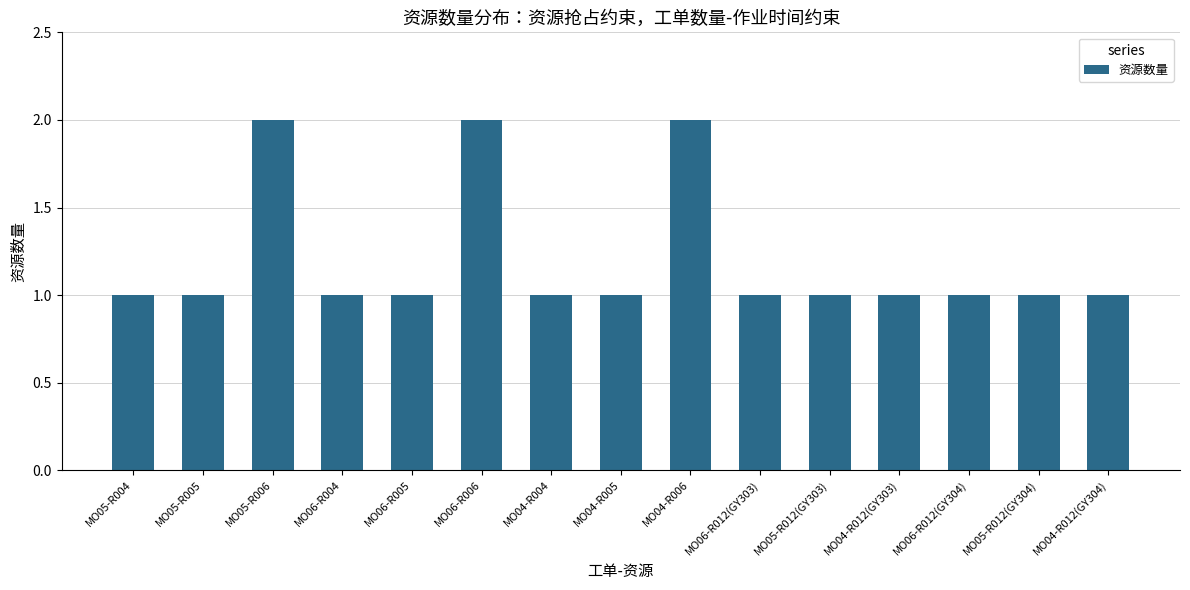

The value at MO04-R012(GY304) is 2. True or false?

False